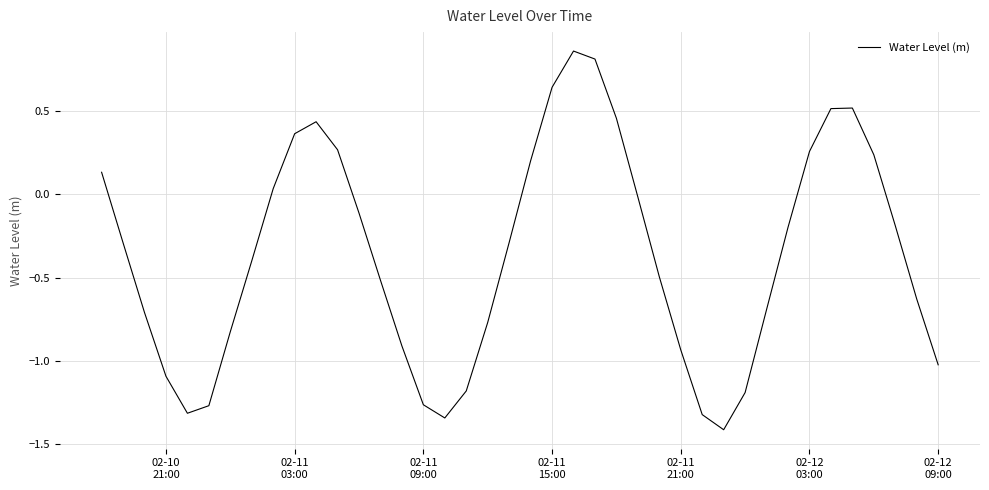

How many values are above zero?

14